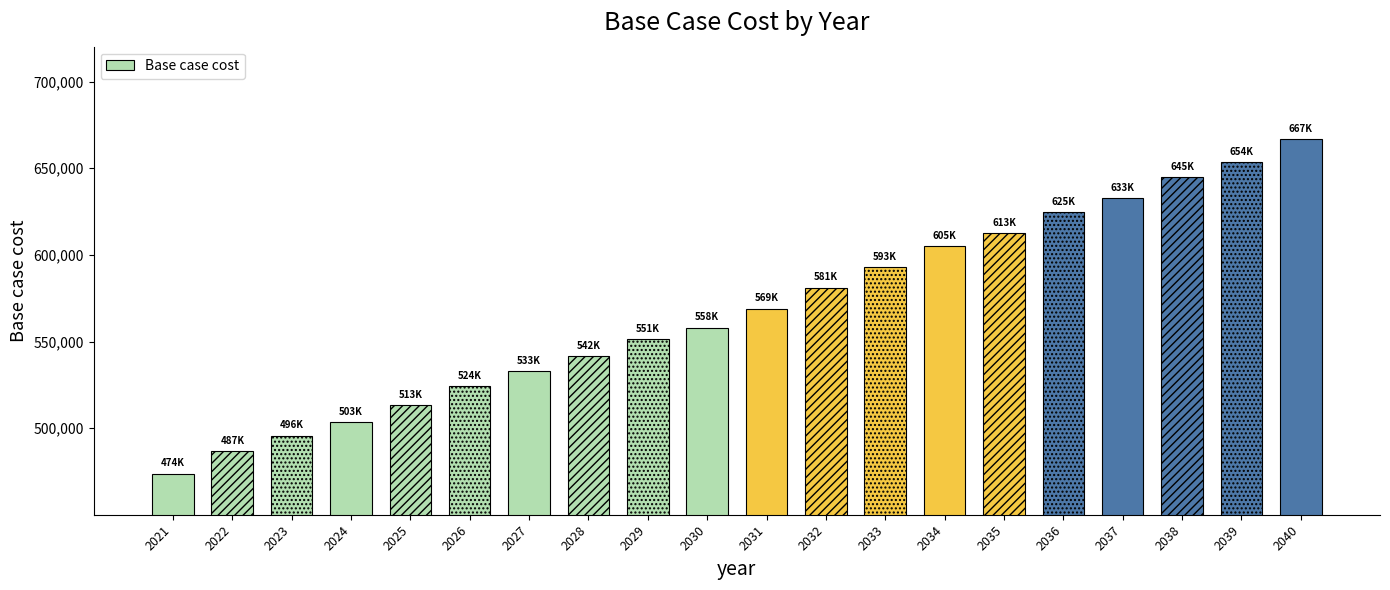

Count the number of categories in the chart.

20